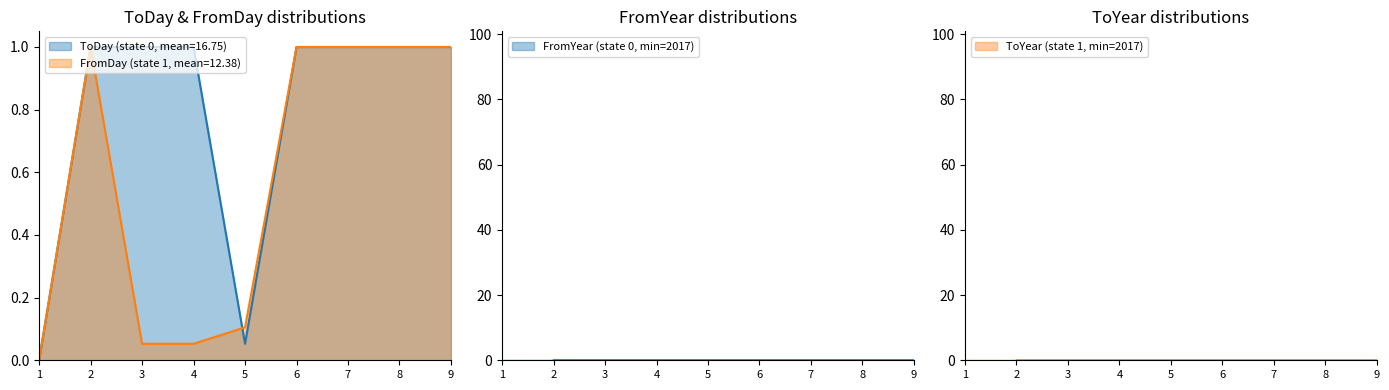

True or false: ToDay has more than 1 points higher than both neighbors.

False